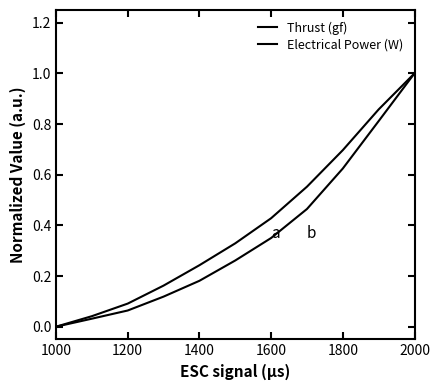

List the series in order of their overall mean, lowest first.

Electrical Power (W), Thrust (gf)